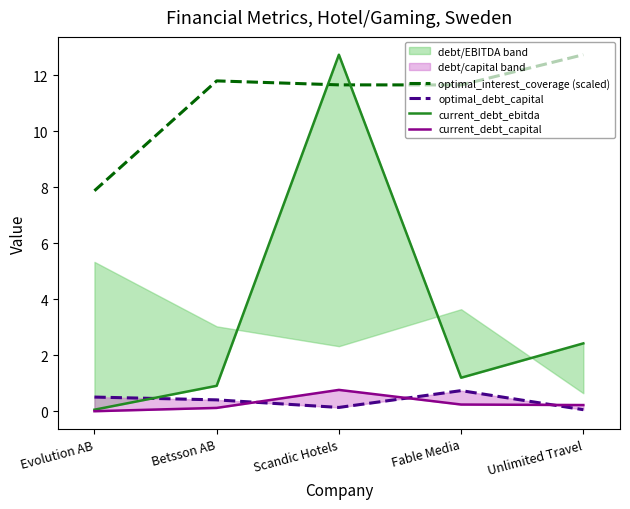

Is this an area chart (filled region under the line)?

No